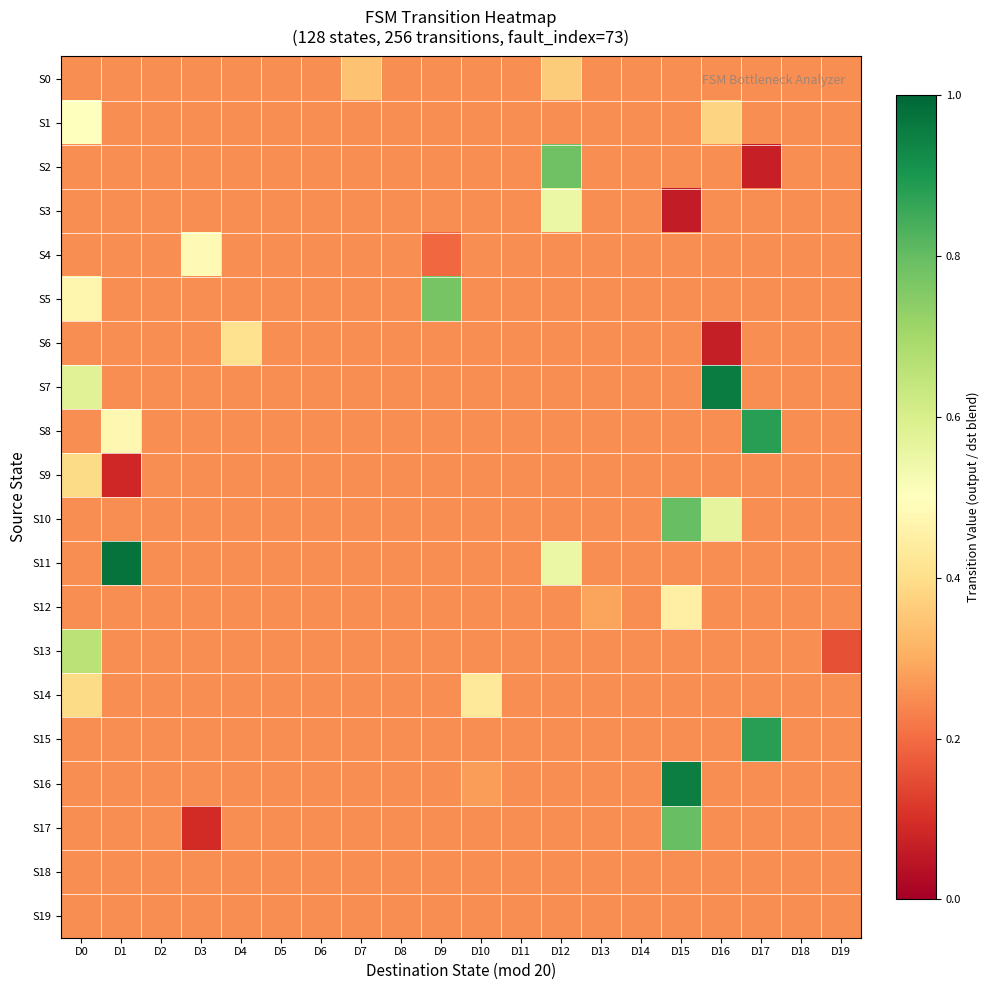

Which series changed the most between D5 and D12?

S2